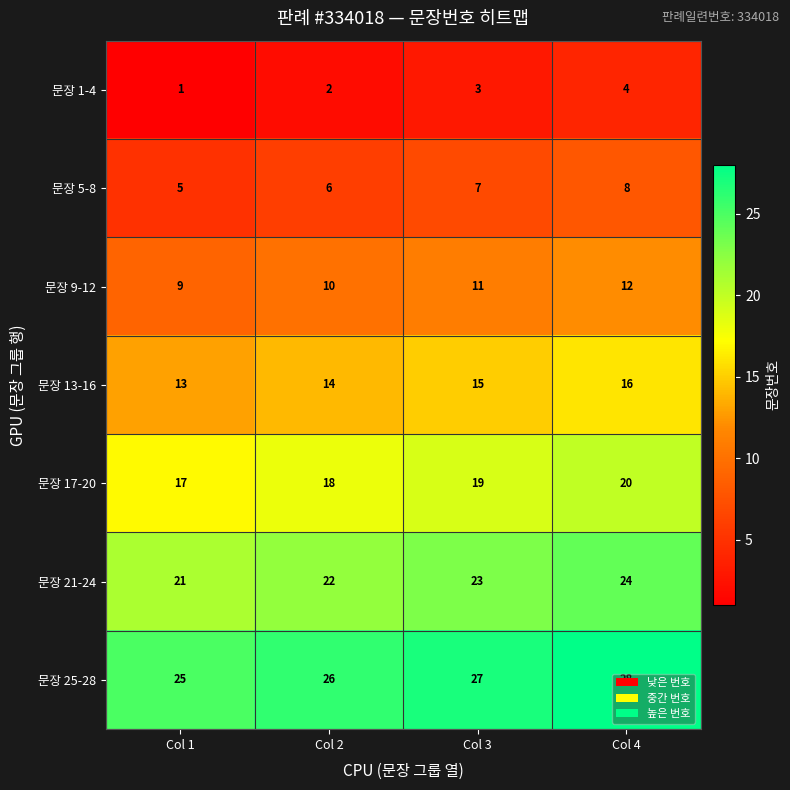

What is the sum of the 문장 25-28 values at Col 1 and Col 4?

53